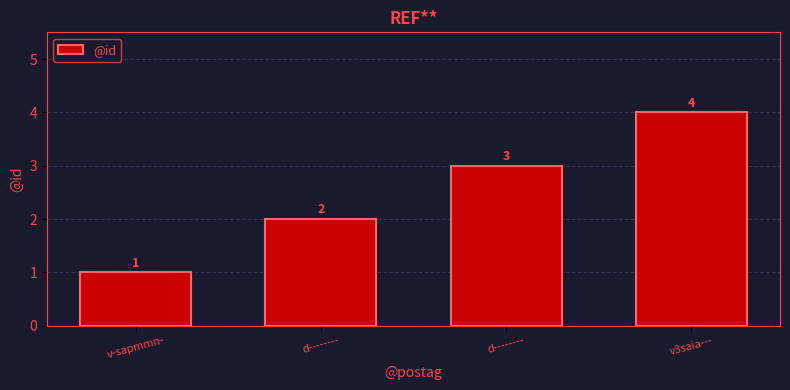

List the labels in order of value, largest first.

v3saia---, d--------, d--------, v-sapmmn-